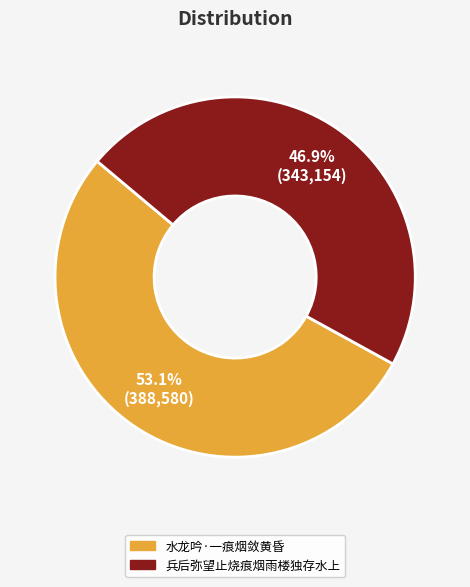

Which has a higher value, 水龙吟·一痕烟敛黄昏 or 兵后弥望止烧痕烟雨楼独存水上?

水龙吟·一痕烟敛黄昏